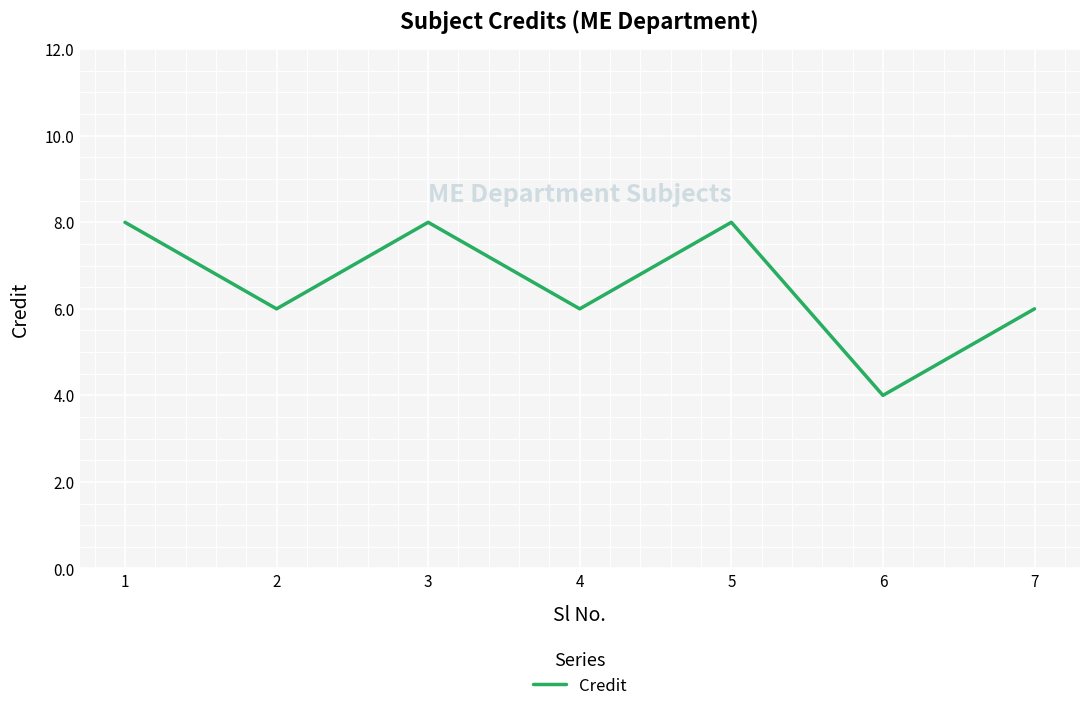

At which label does the data first exceed 6?

1